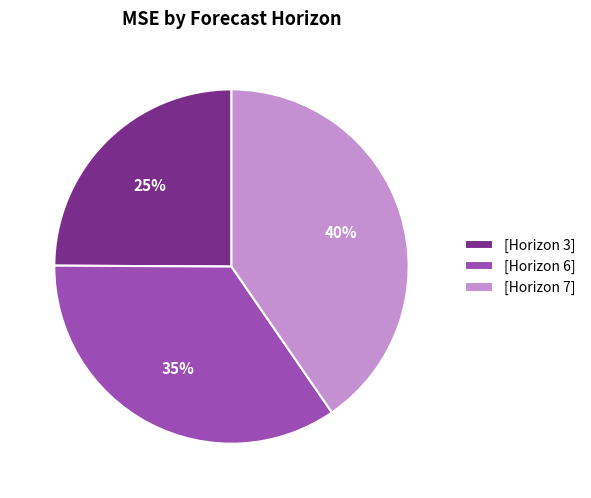

Is there any slice that represents more than half of the pie?

No